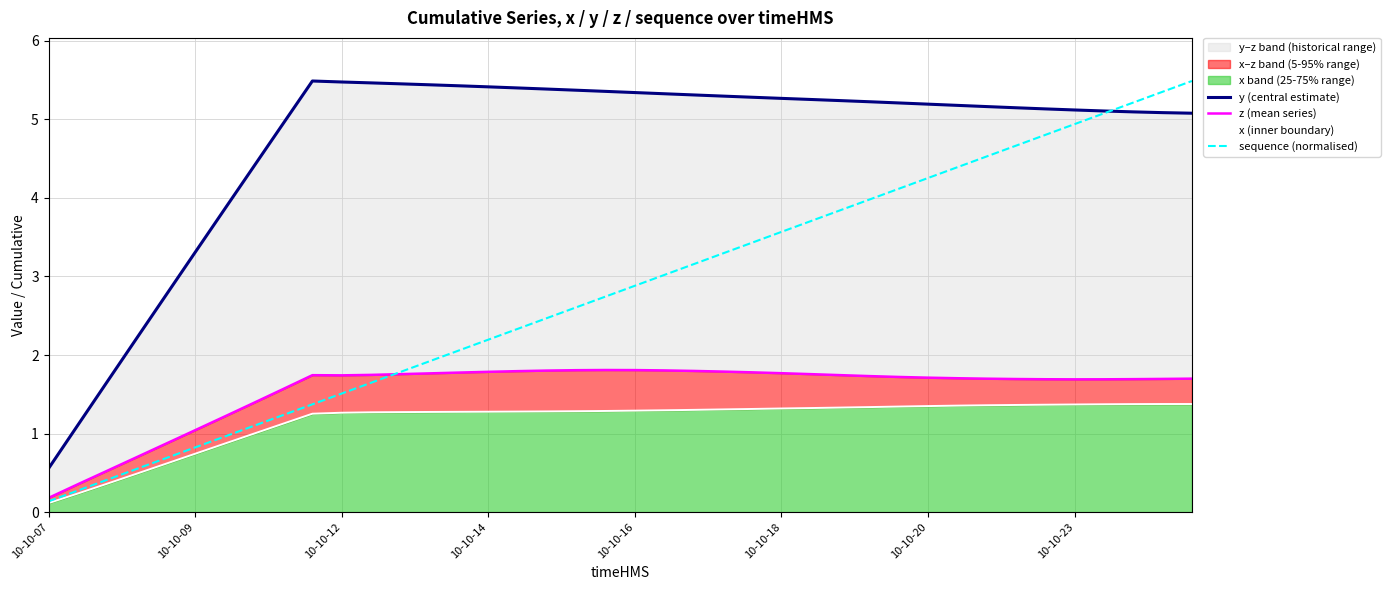

True or false: x (inner boundary) and sequence (normalised) intersect in this chart.

False